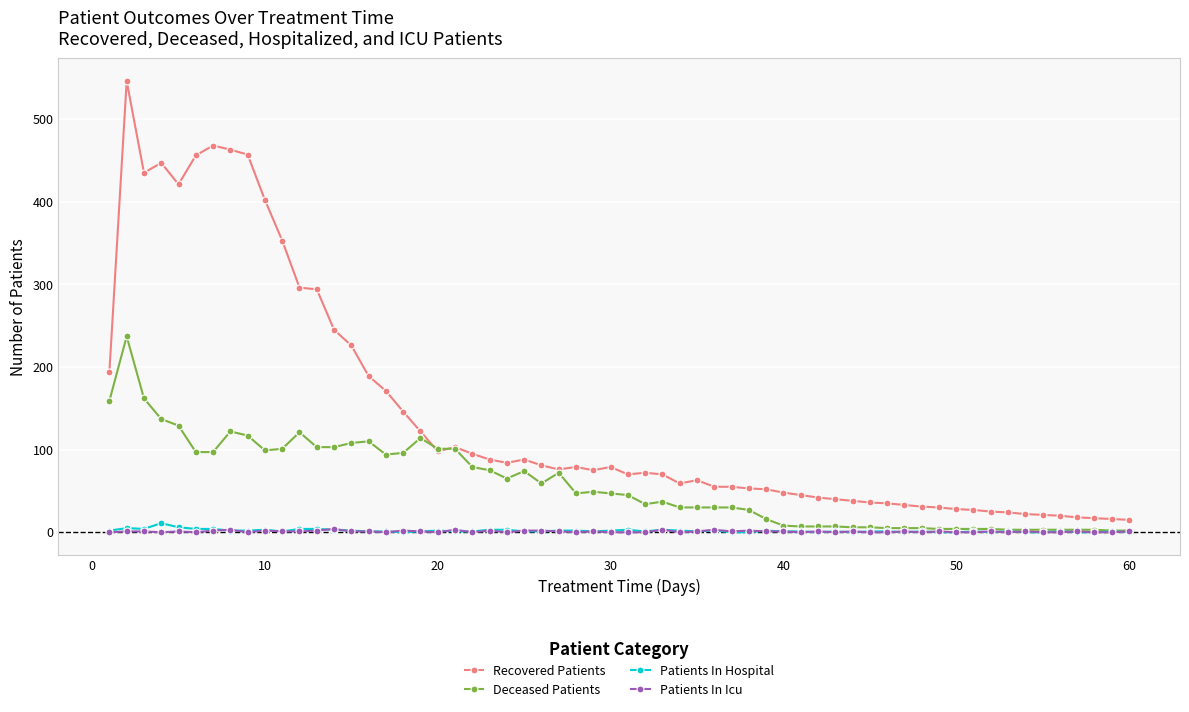

At how many categories does at least one series exceed 209?

14